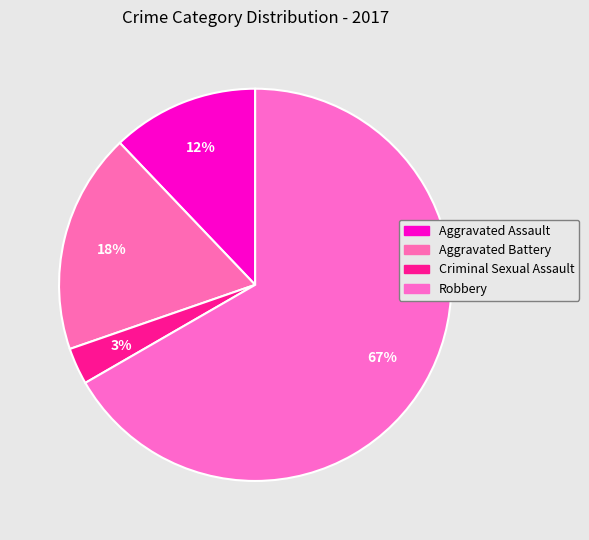

How many segments does this pie chart have?

4